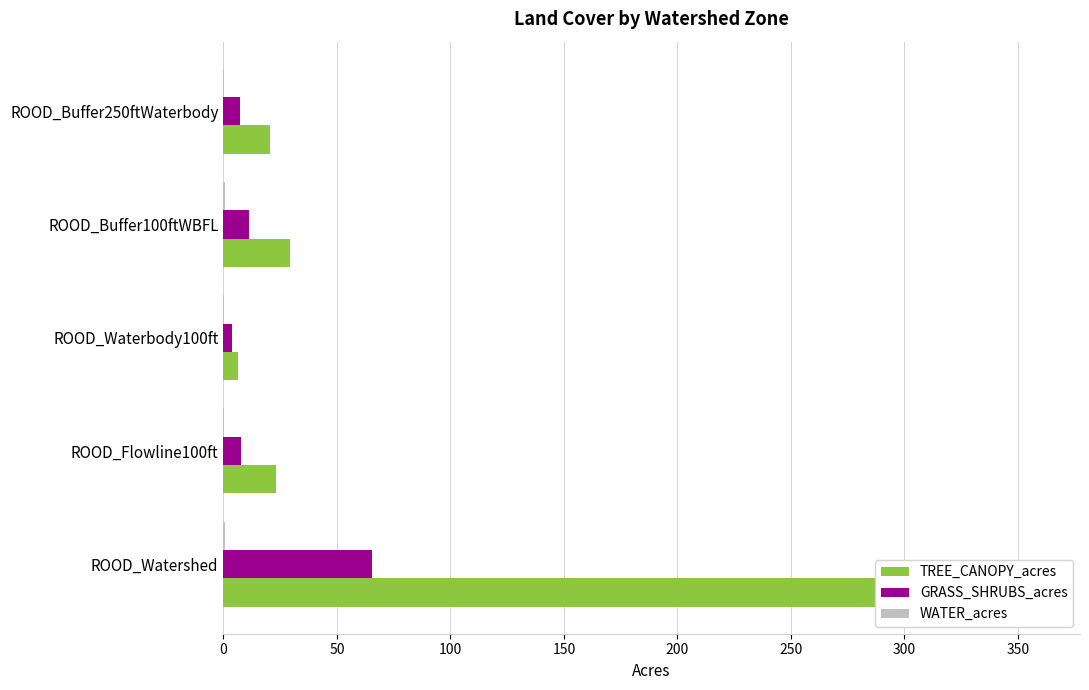

The value of TREE_CANOPY_acres at ROOD_Waterbody100ft is 6.6. True or false?

True